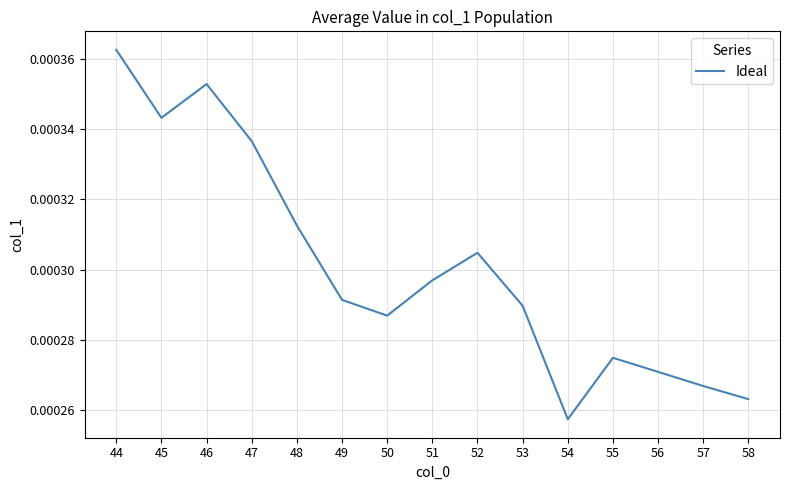

Which label corresponds to the largest value in the chart?

44